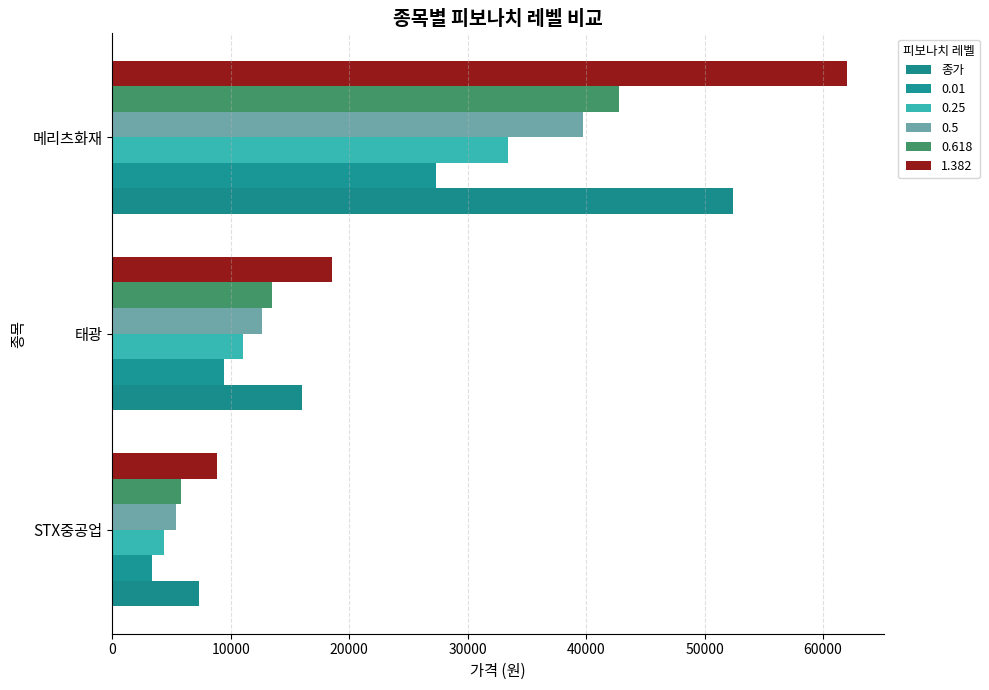

How many data points in 0.01 are above 9396?

2